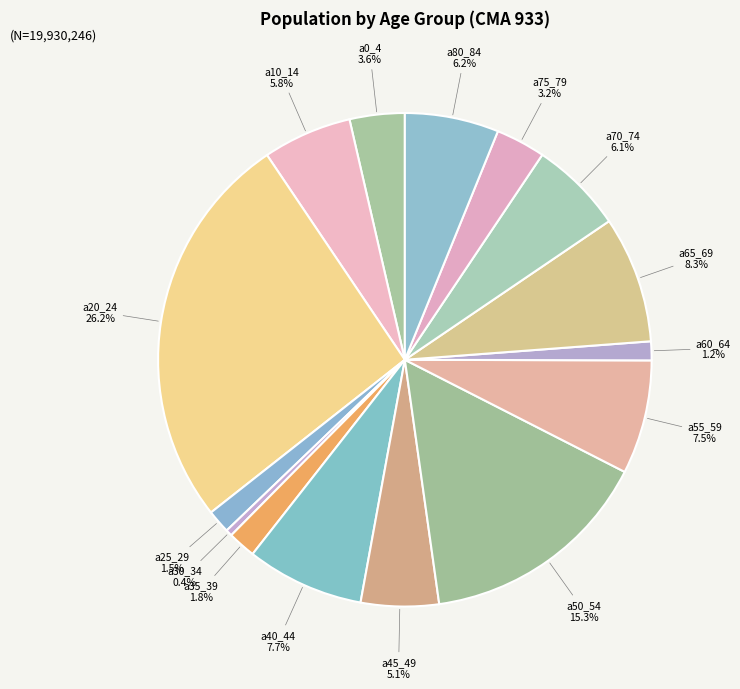

To the nearest percent, what portion does a65_69 represent?

8%